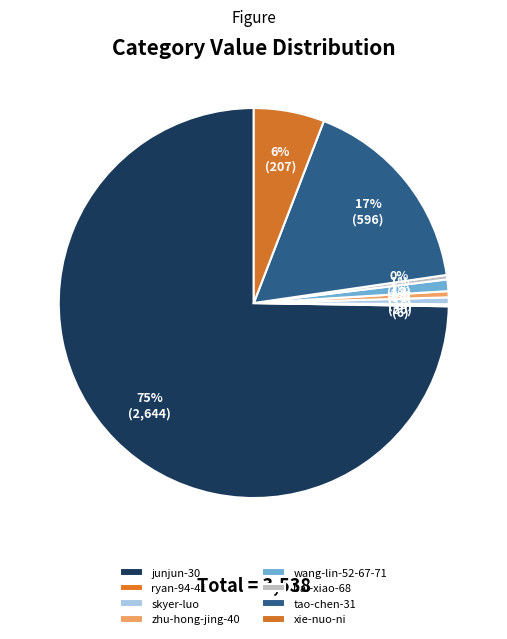

Which slice is the largest?

junjun-30